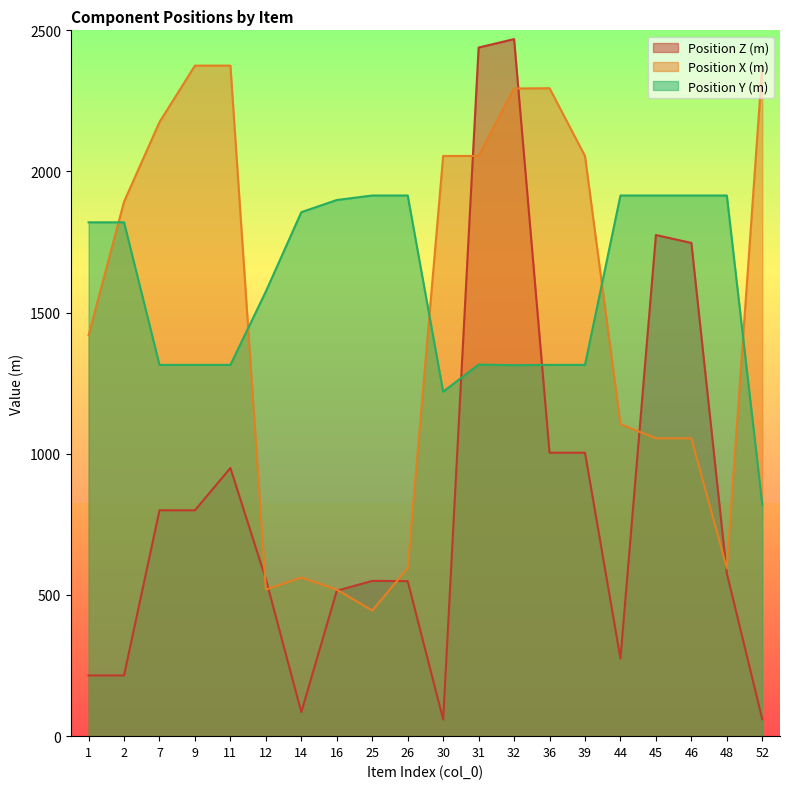

Where is the first local minimum for Position Y (m)?

30